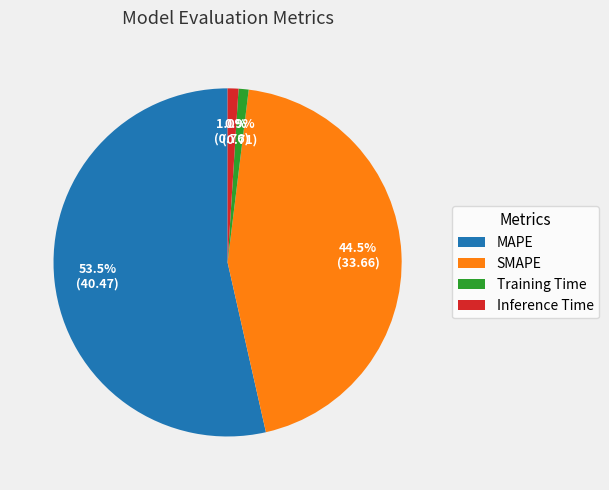

Count the number of slices in the pie.

4